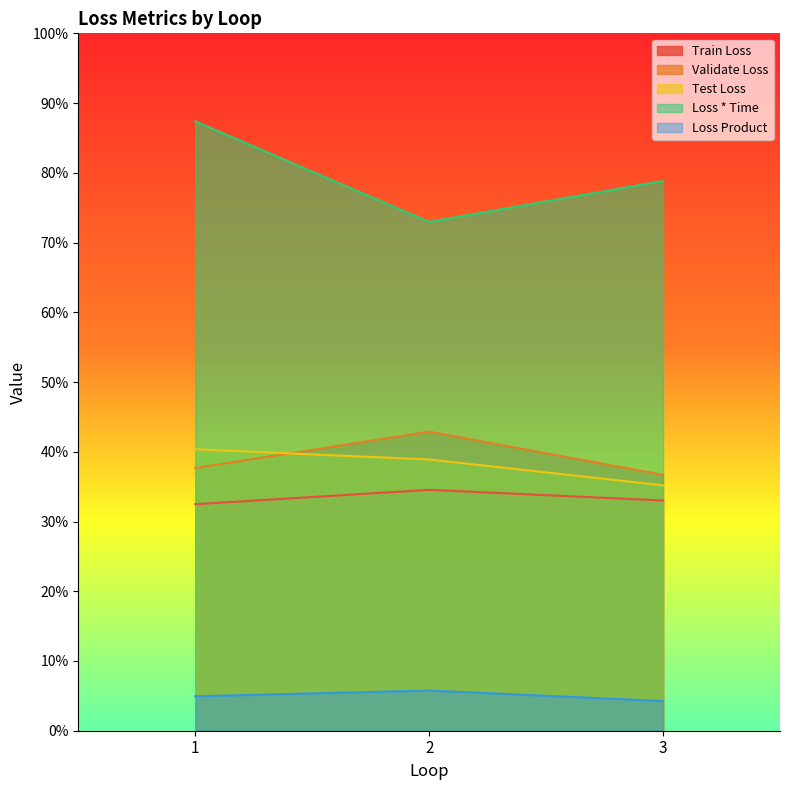

Rank the series by their maximum value, from lowest to highest.

Loss Product, Train Loss, Test Loss, Validate Loss, Loss * Time